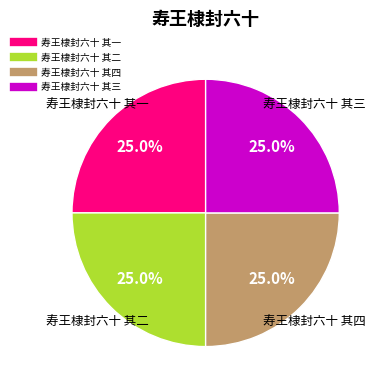

Does 寿王棣封六十 其四 represent more than half of the total?

No